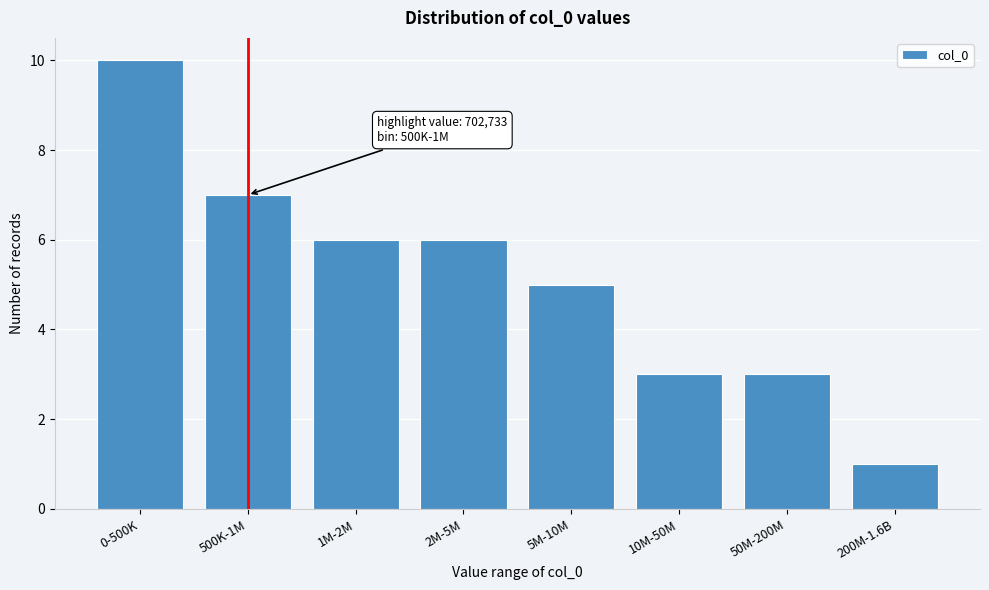

Reading right to left, transcribe all the data shown in this chart.

200M-1.6B=1	50M-200M=3	10M-50M=3	5M-10M=5	2M-5M=6	1M-2M=6	500K-1M=7	0-500K=10